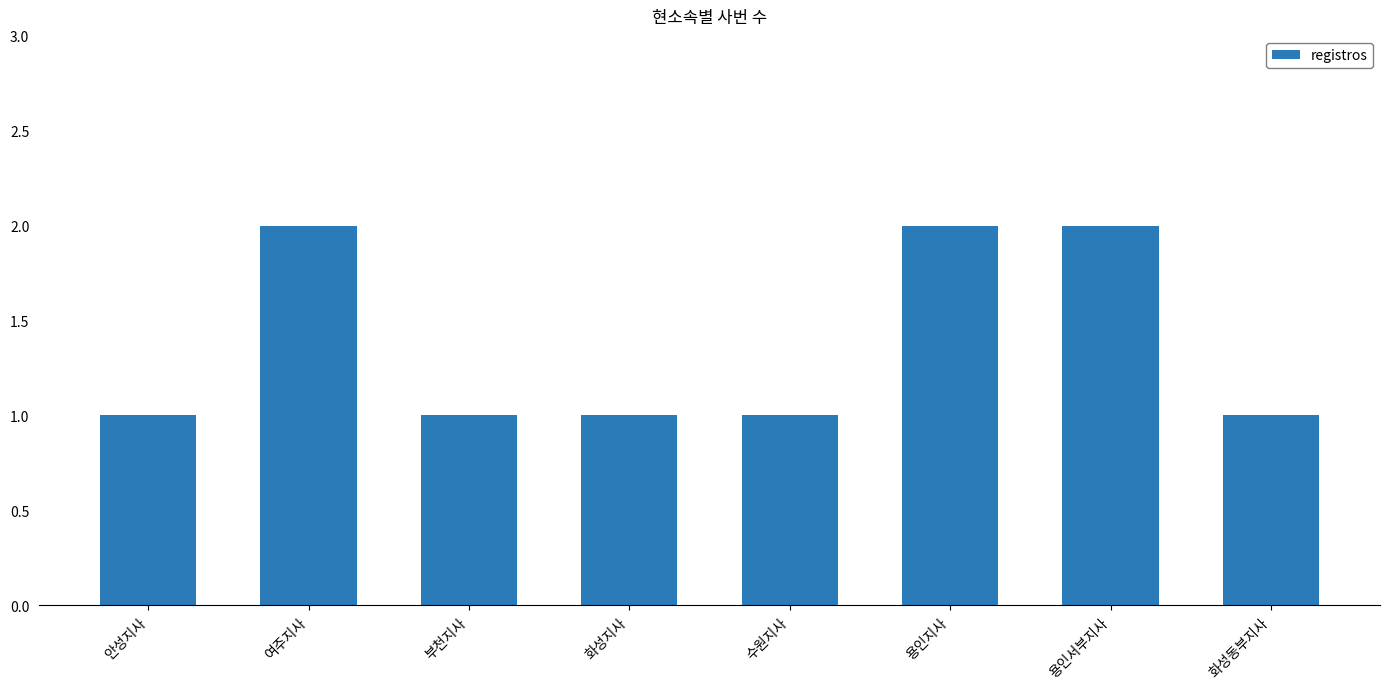

What is the label of the 2nd bar from the left?

여주지사